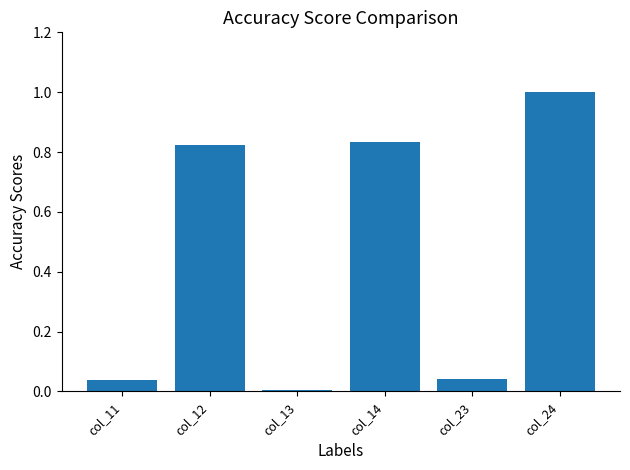

Which category has the highest value across all series?

col_24